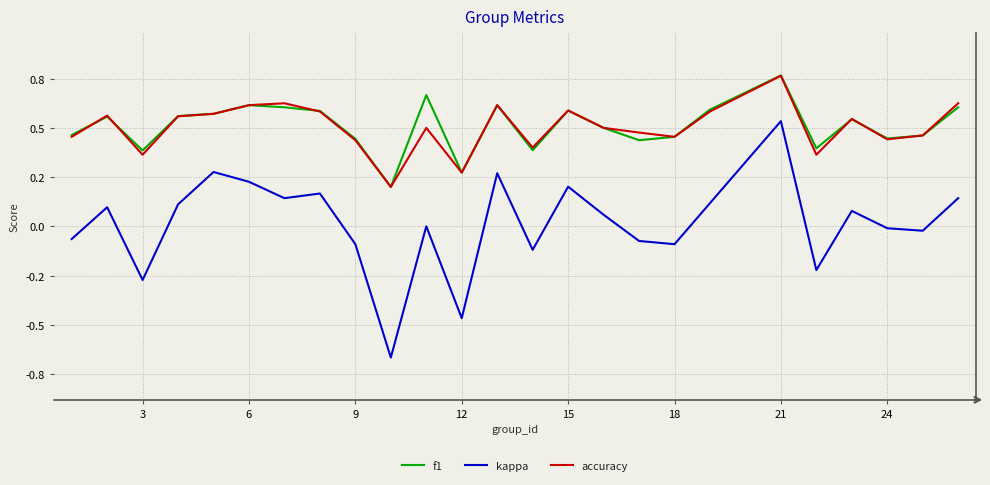

Does the chart display data point markers on the line(s)?

No